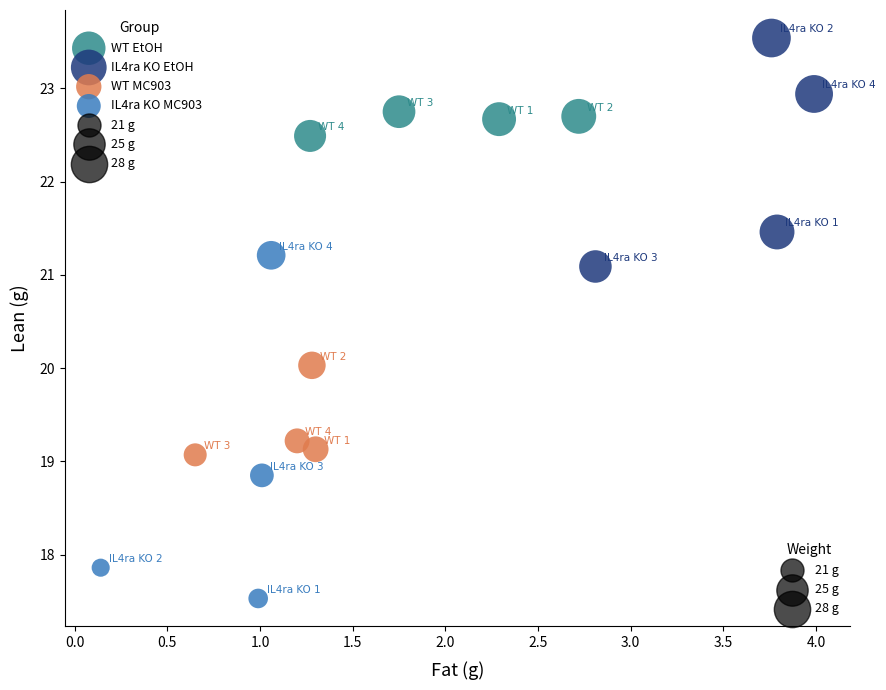

Which series reaches the minimum Y coordinate?

IL4ra KO MC903